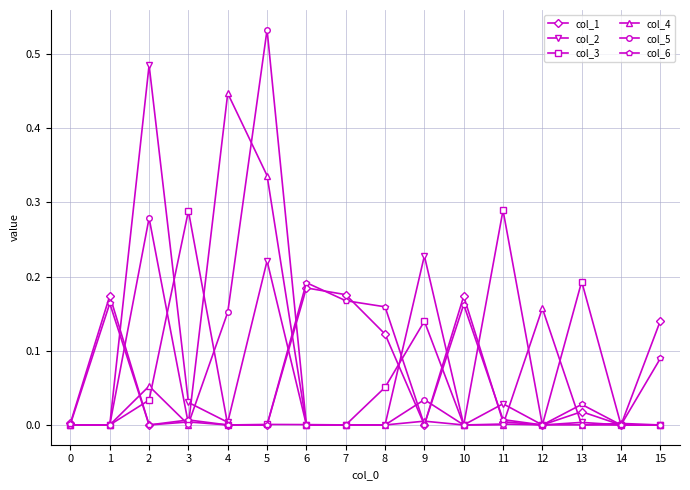

True or false: col_1 has more than 2 points higher than both neighbors.

True